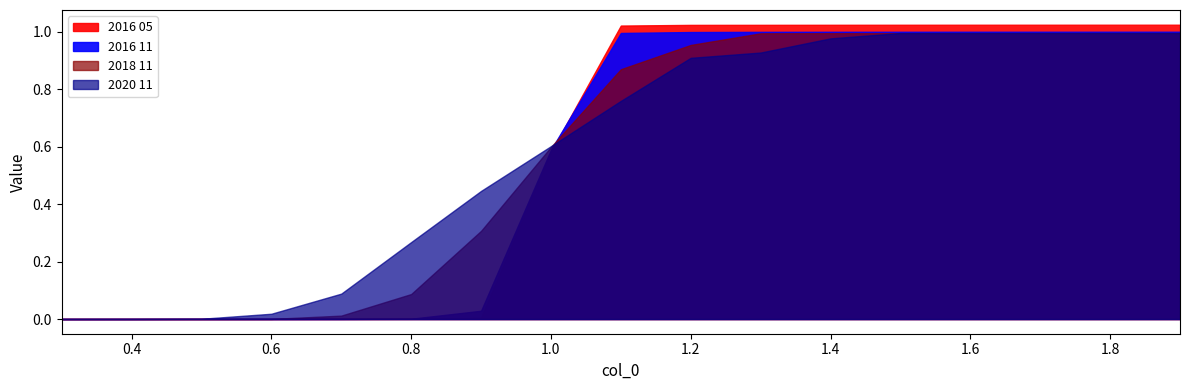

Reading left to right, extract all data points from this chart.

2016 05: 0.0	0.0	0.0	0.0	0.0	0.0	0.0	0.6	1.0	1.0	1.0	1.0	1.0	1.0	1.0	1.0	1.0
2016 11: 0.0	0.0	0.0	0.0	0.0	0.0	0.0	0.6	1.0	1.0	1.0	1.0	1.0	1.0	1.0	1.0	1.0
2018 11: 0.0	0.0	0.0	0.0	0.0	0.1	0.3	0.6	0.9	1.0	1.0	1.0	1.0	1.0	1.0	1.0	1.0
2020 11: 0.0	0.0	0.0	0.0	0.1	0.3	0.4	0.6	0.8	0.9	0.9	1.0	1.0	1.0	1.0	1.0	1.0